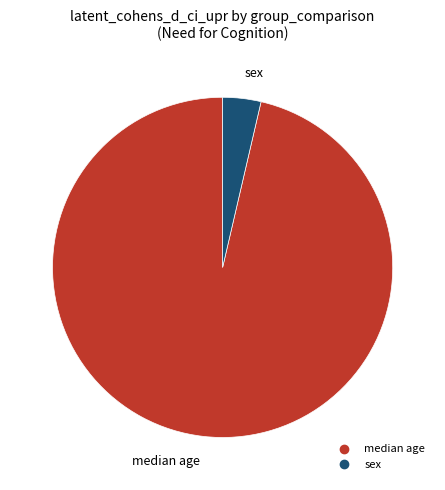

Which has a higher value, median age or sex?

median age